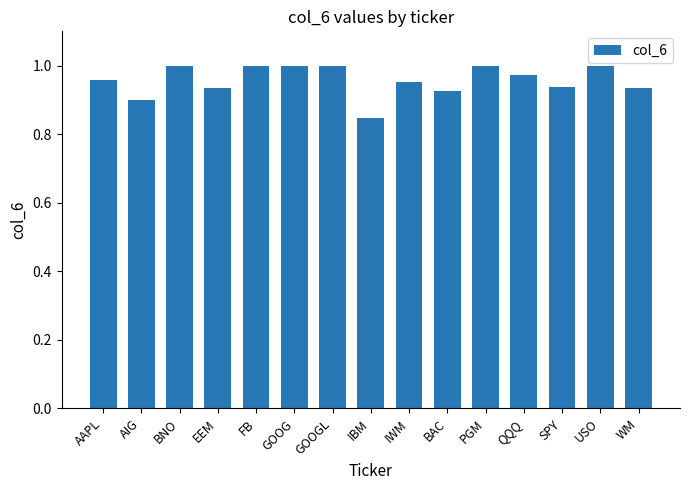

Are the bars horizontal?

No